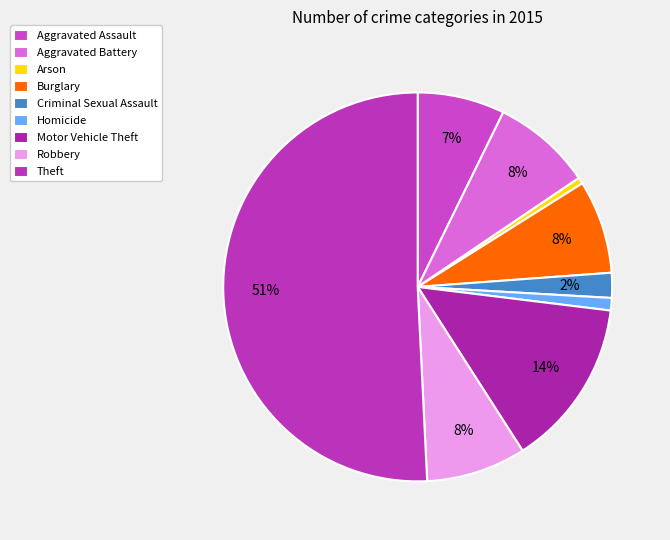

How many segments does this pie chart have?

9